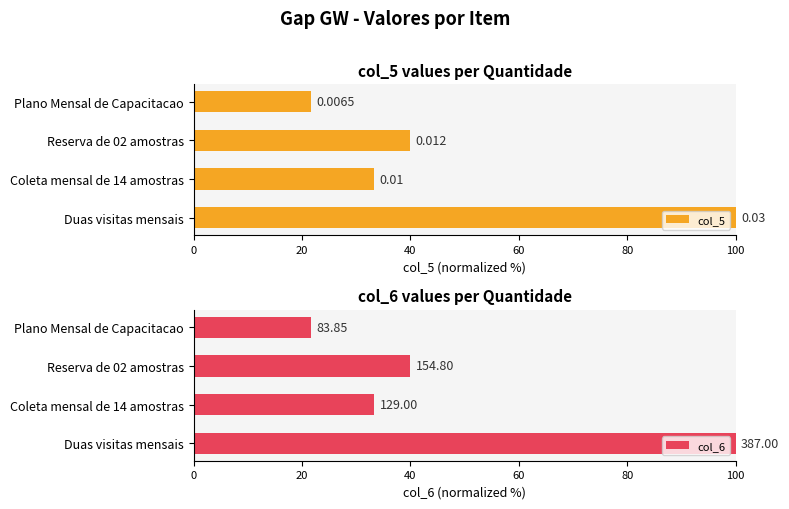

At how many categories does at least one series exceed 88?

1